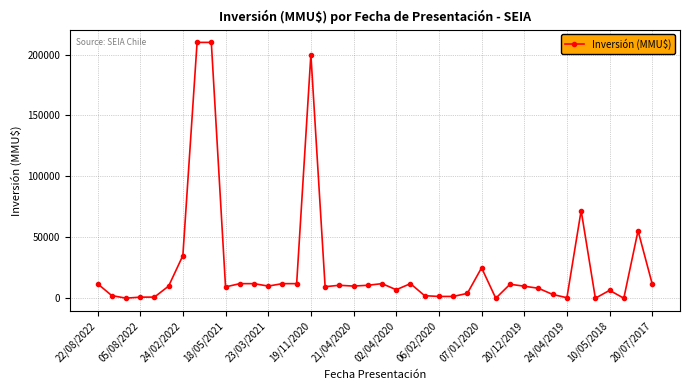

True or false: there are more than 2 points higher than both neighbors.

True